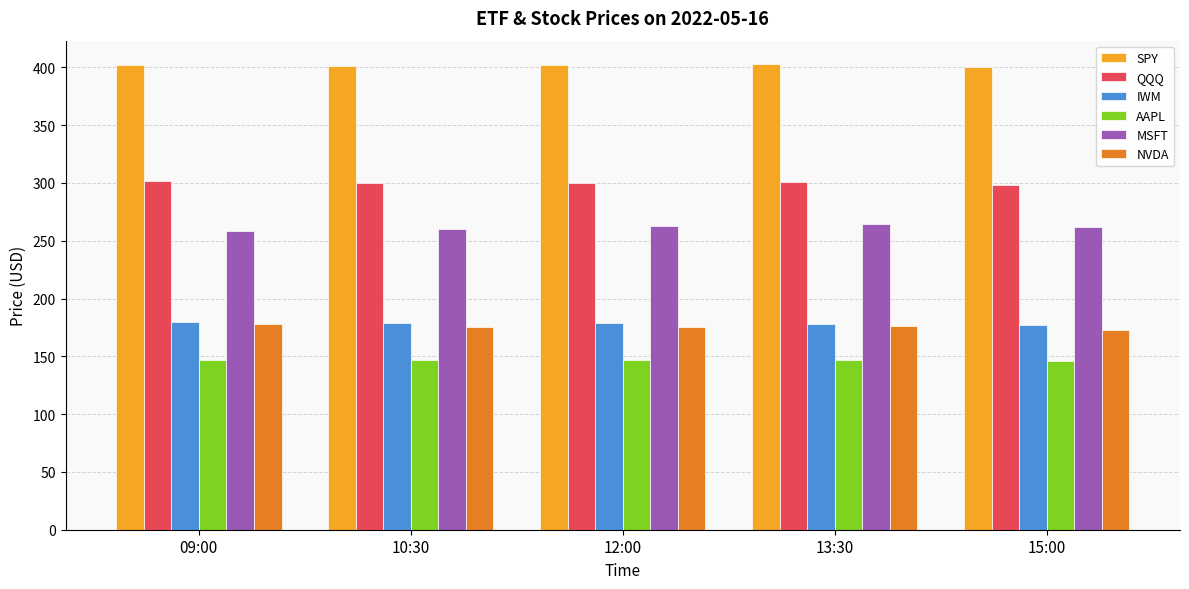

How many categories are shown in the chart?

5